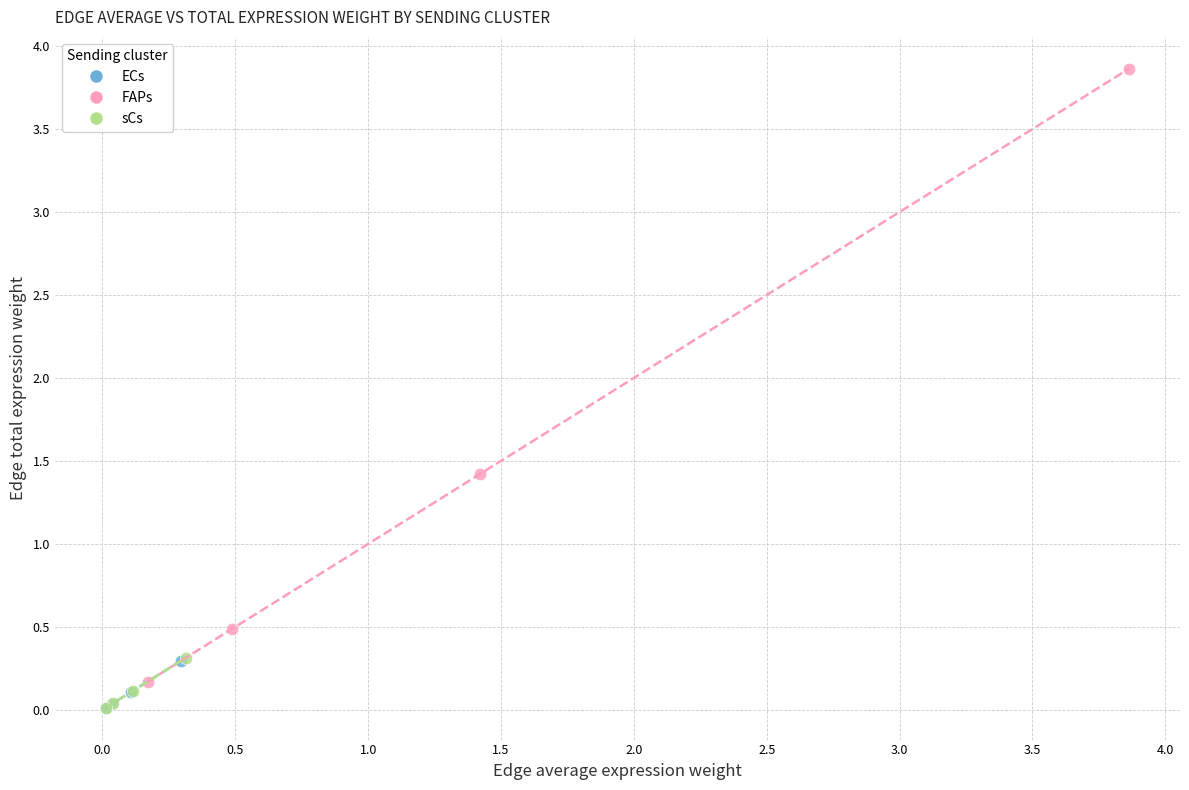

Which series reaches the maximum Y coordinate?

FAPs